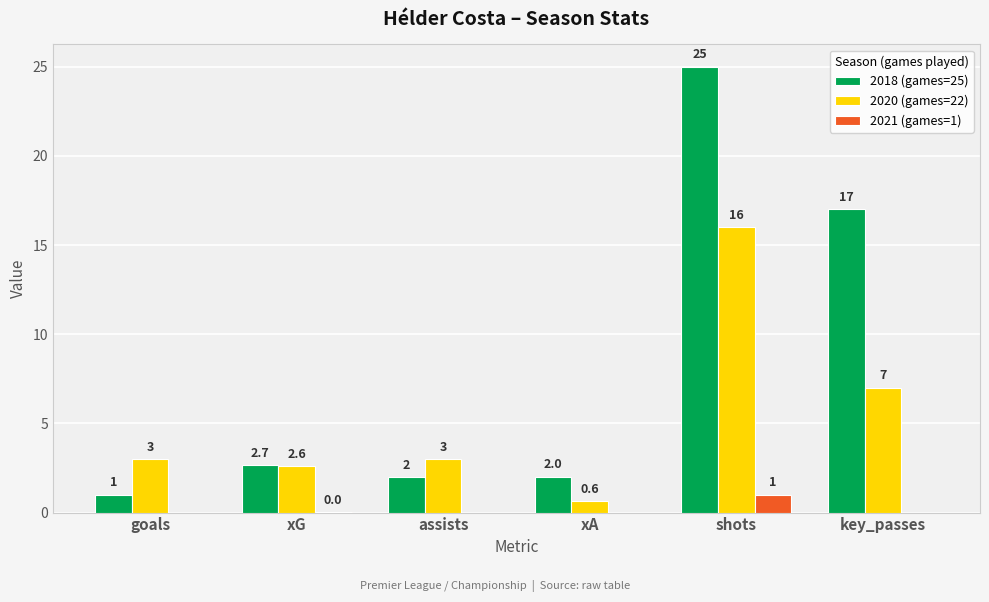

At which category is the sum across all series the highest?

shots